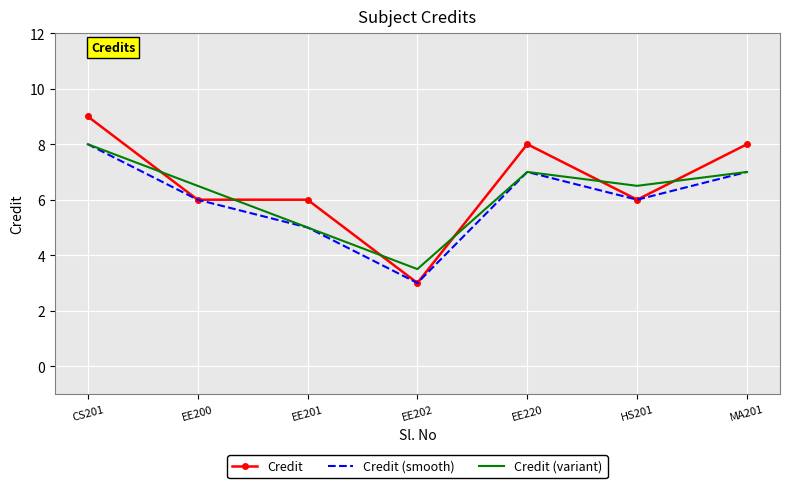

What position from the left is HS201?

6